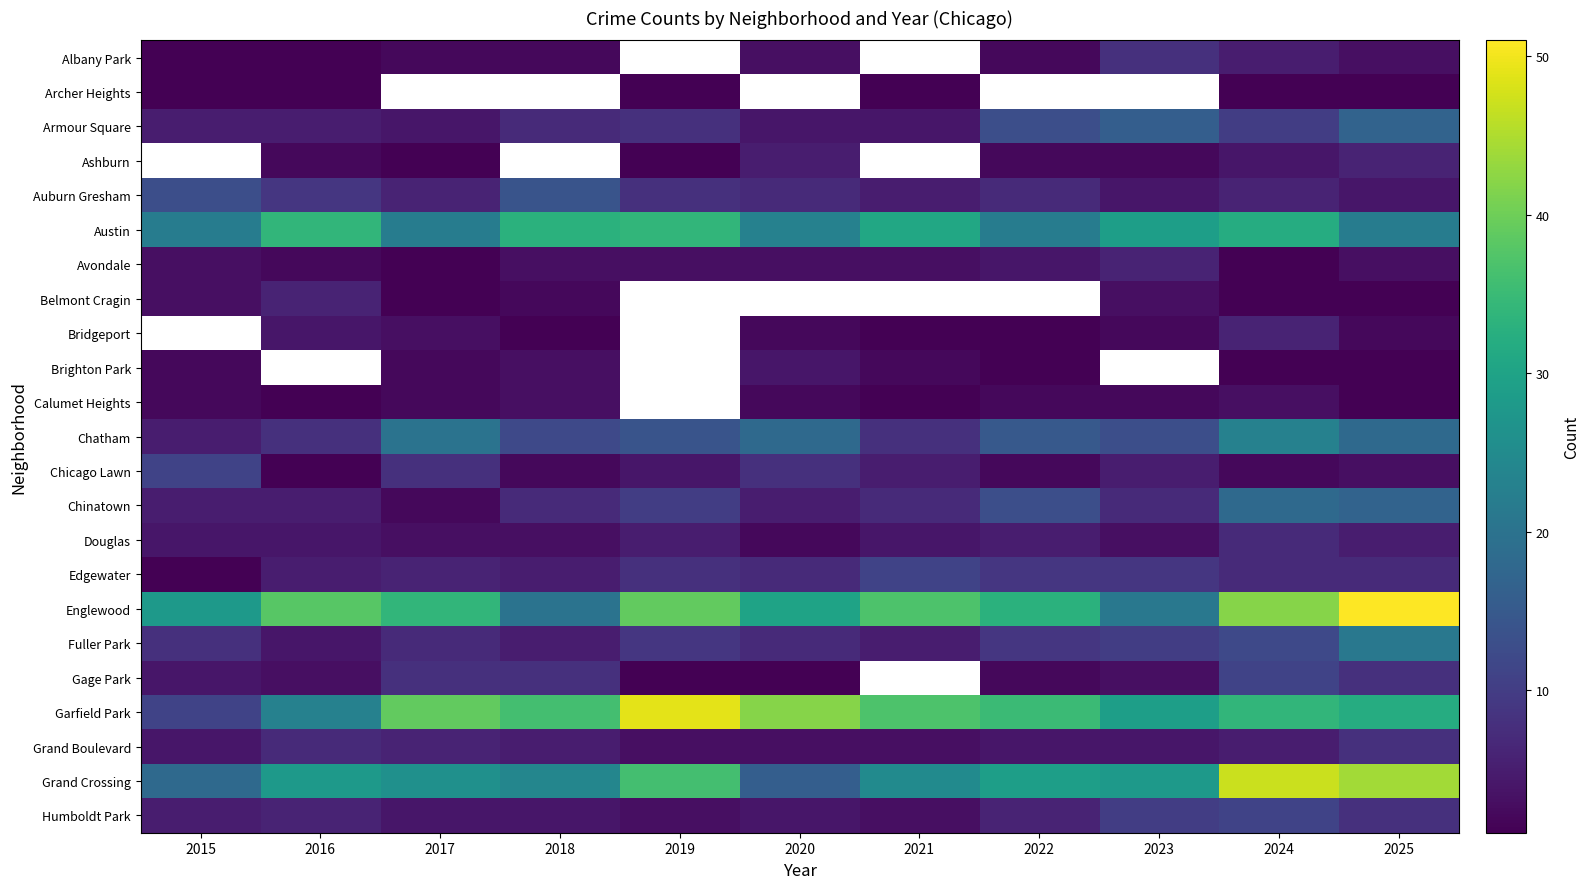

Between 2018 and 2025, which series saw the biggest shift?

Englewood